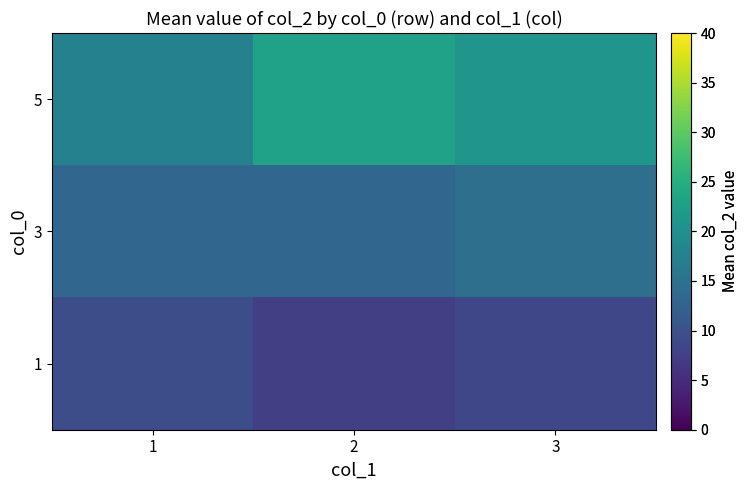

Rank the series at 2 from highest to lowest value.

5, 3, 1